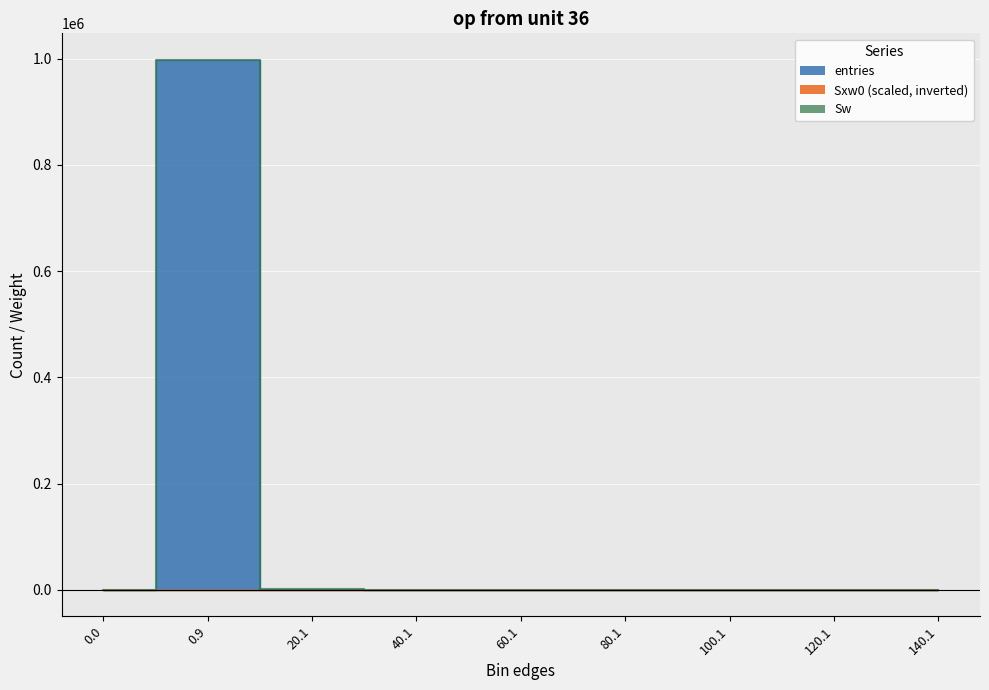

How many values are below 2?

3